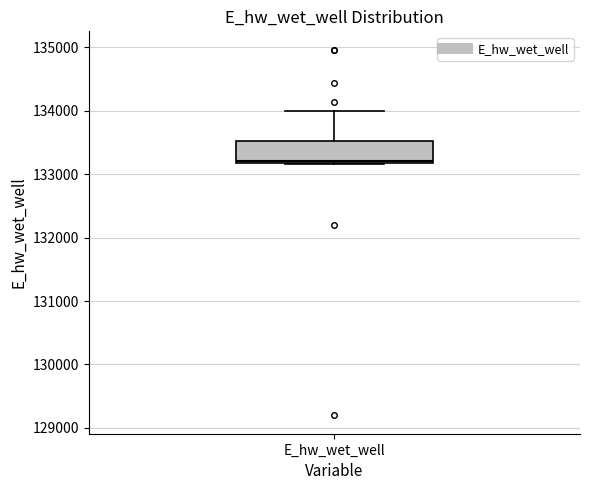

Read this box plot against the y-axis: the position of the median line, the range covered by the box, and the ends of both whiskers. The values are not printed on the chart, so give them approximately, as read against the axis.

median 133200 (just above the box's lower edge), box 133200 to 133500, whiskers 133200 to 134000